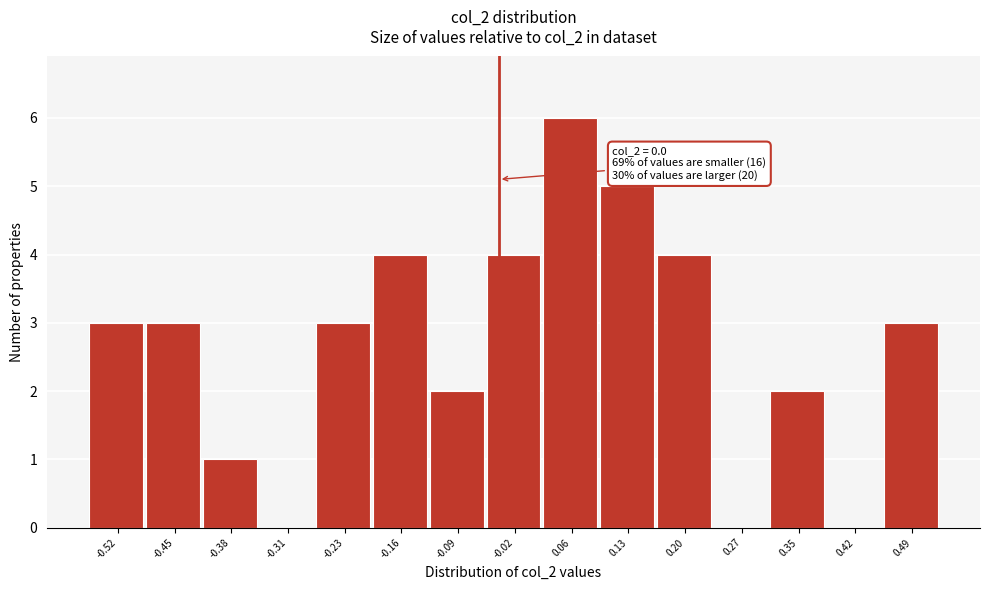

Reading left to right, list all the values displayed in this chart.

-0.52=3	-0.45=3	-0.38=1	-0.31=0	-0.23=3	-0.16=4	-0.09=2	-0.02=4	0.06=6	0.13=5	0.20=4	0.27=0	0.35=2	0.42=0	0.49=3